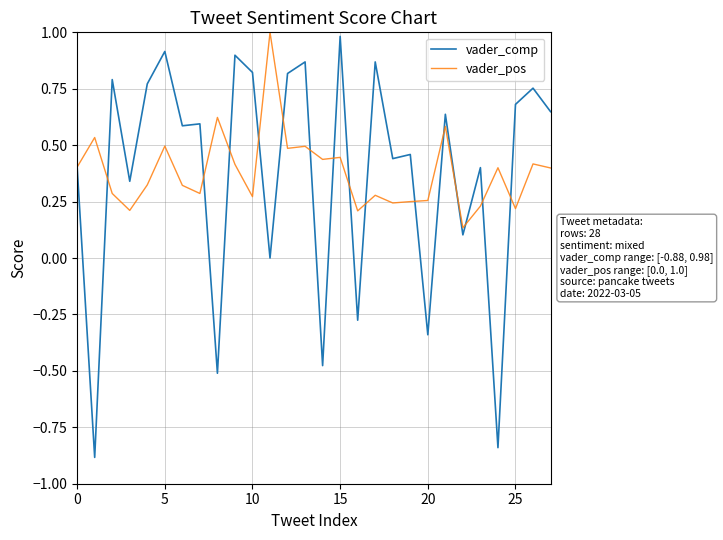

Which series has the widest spread of values?

vader_comp